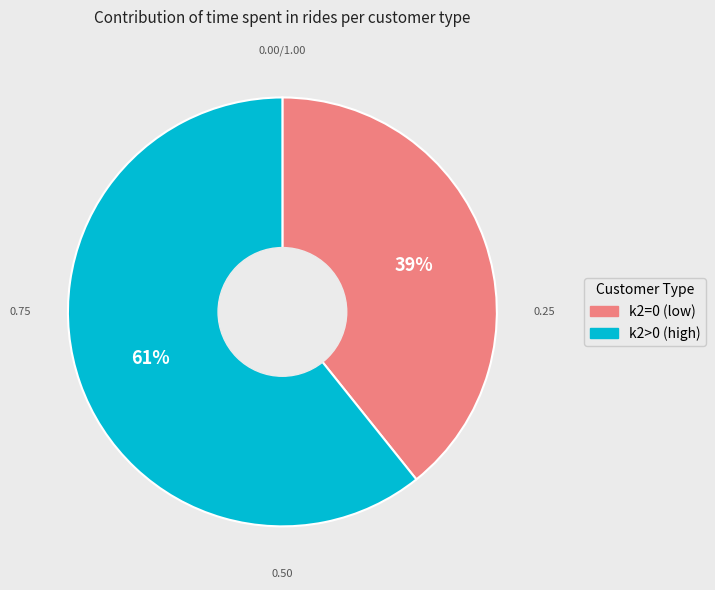

To the nearest percent, what is the average slice percentage?

50%